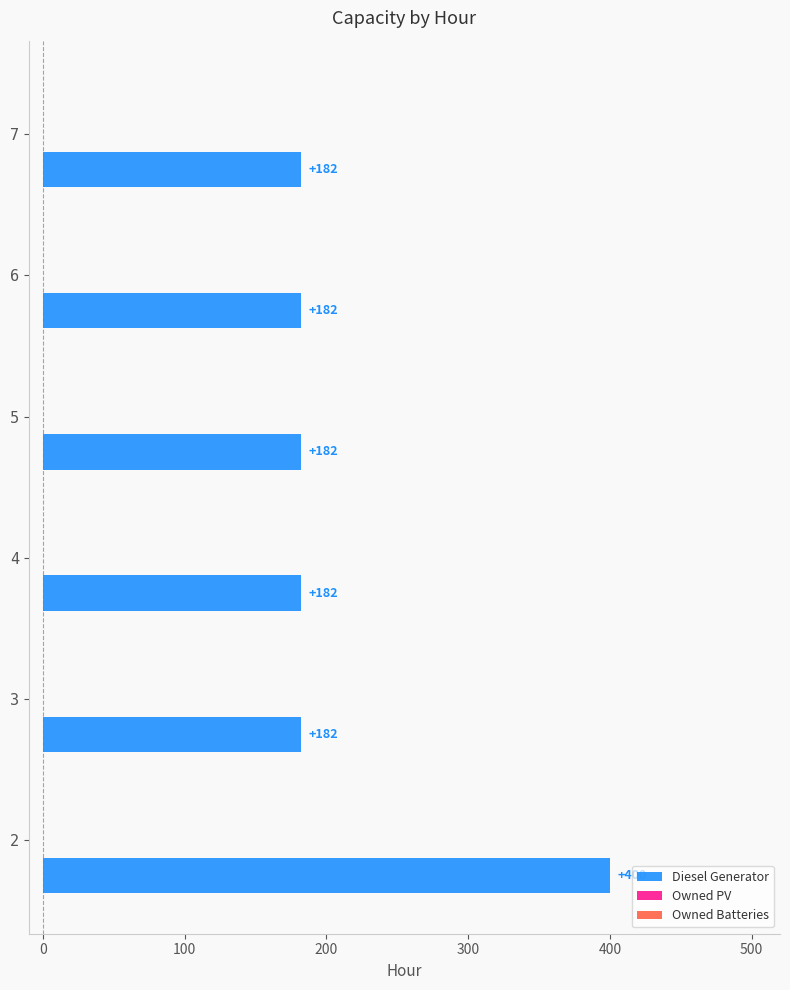

What is the sum of the values at 7 and 2?

582